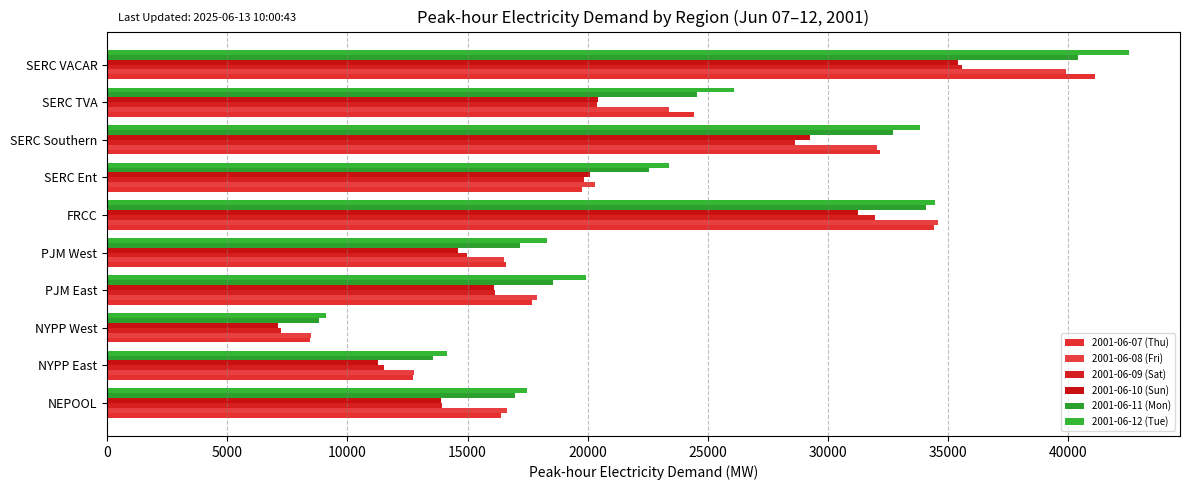

What is the difference between the maximum and minimum values in the 2001-06-09 (Sat) series?

28321.8